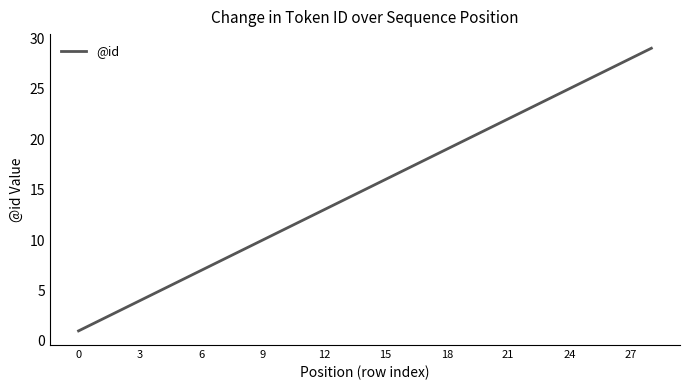

What is the greatest value displayed?

29